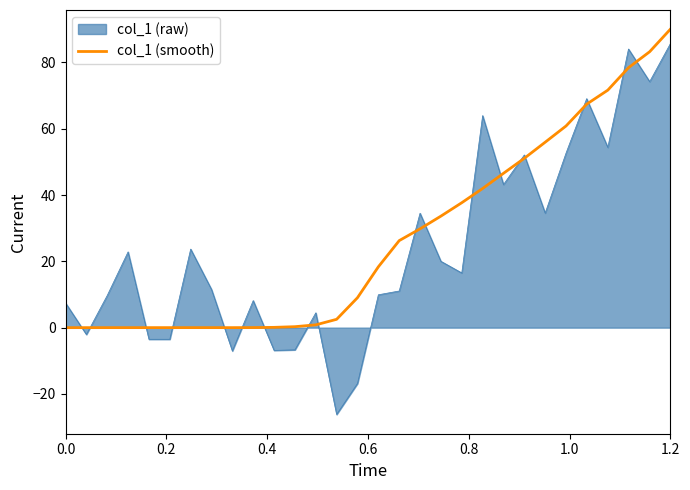

What is the minimum value shown in the chart?

-26.2